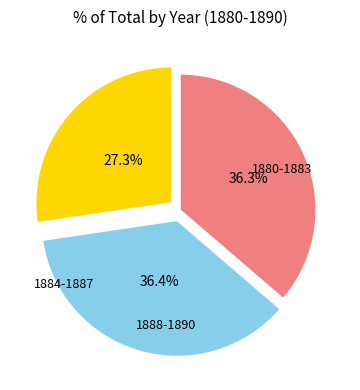

Does any single category account for the majority?

No